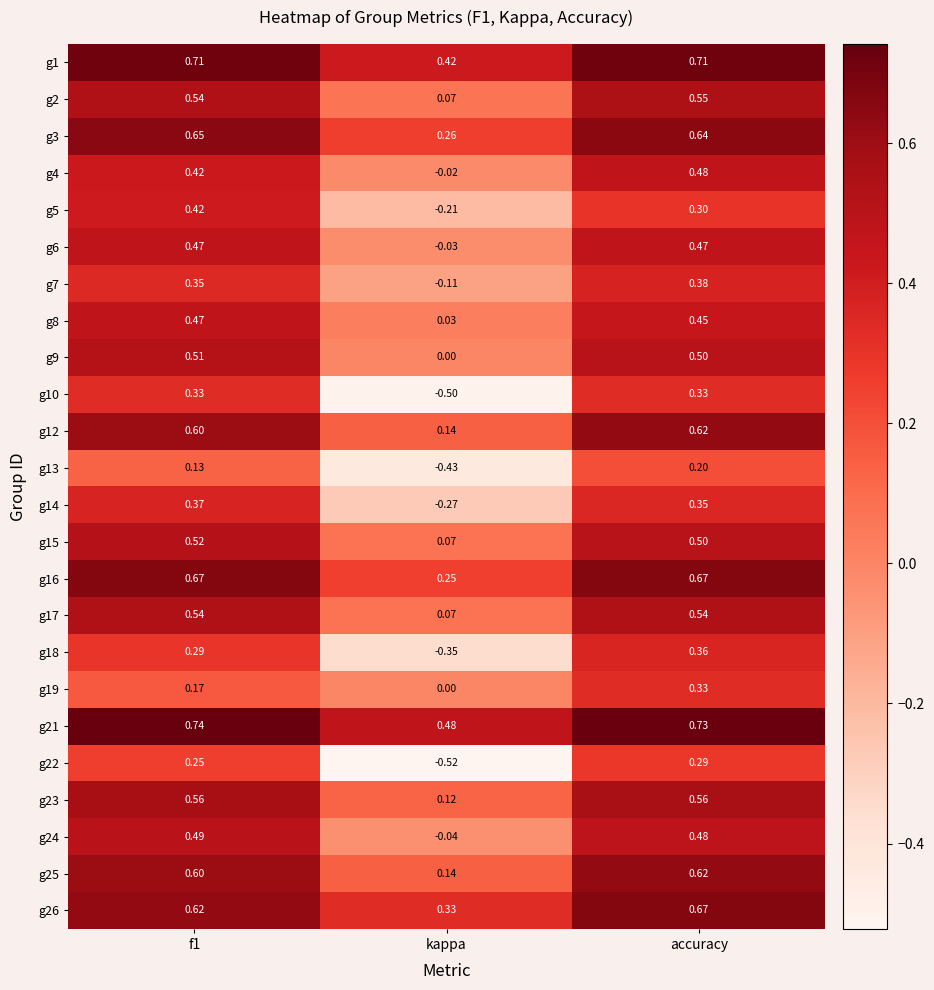

Is the value of g23 at f1 greater than the value of g18 at f1?

Yes